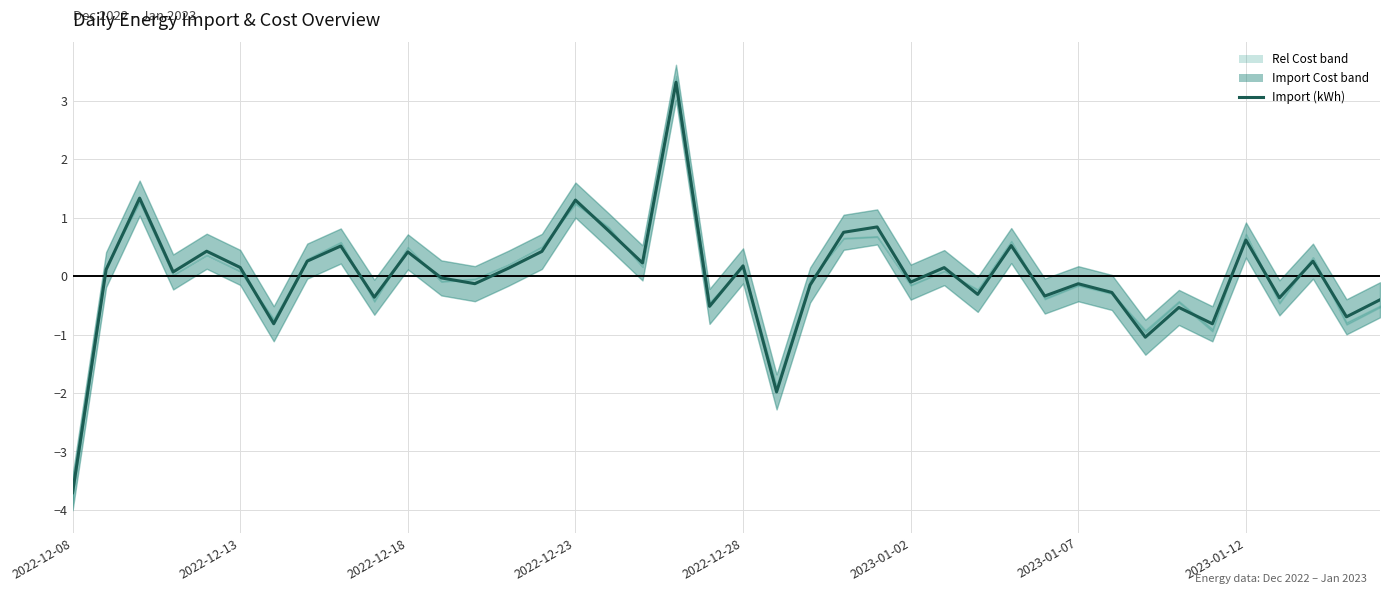

How many values are above zero?

21